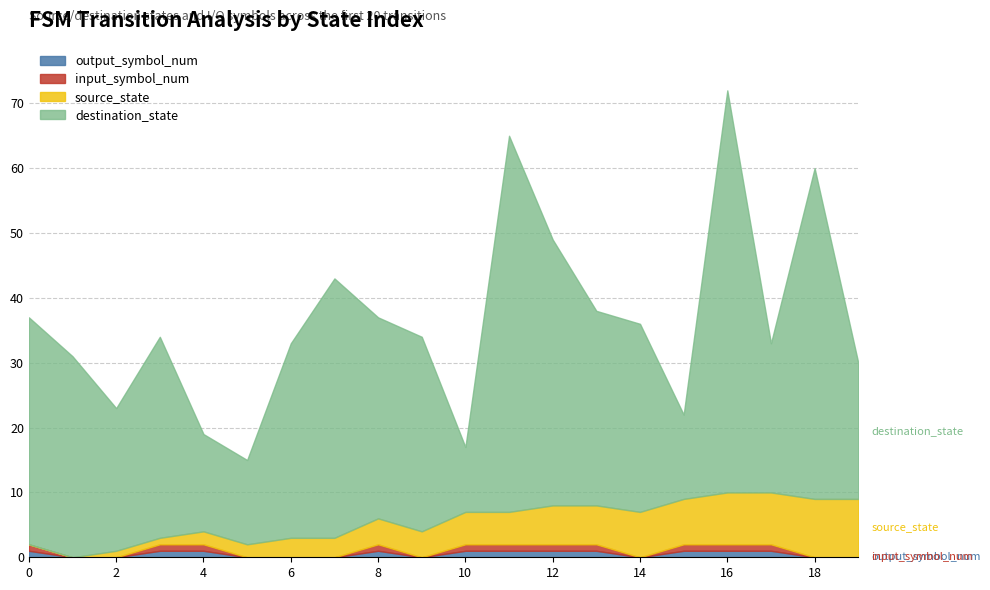

What is the spread (max minus min) of values at 17?

22